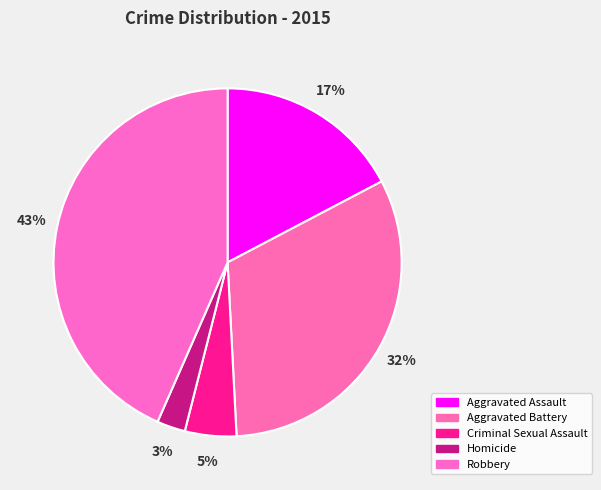

Is there any slice that represents more than half of the pie?

No